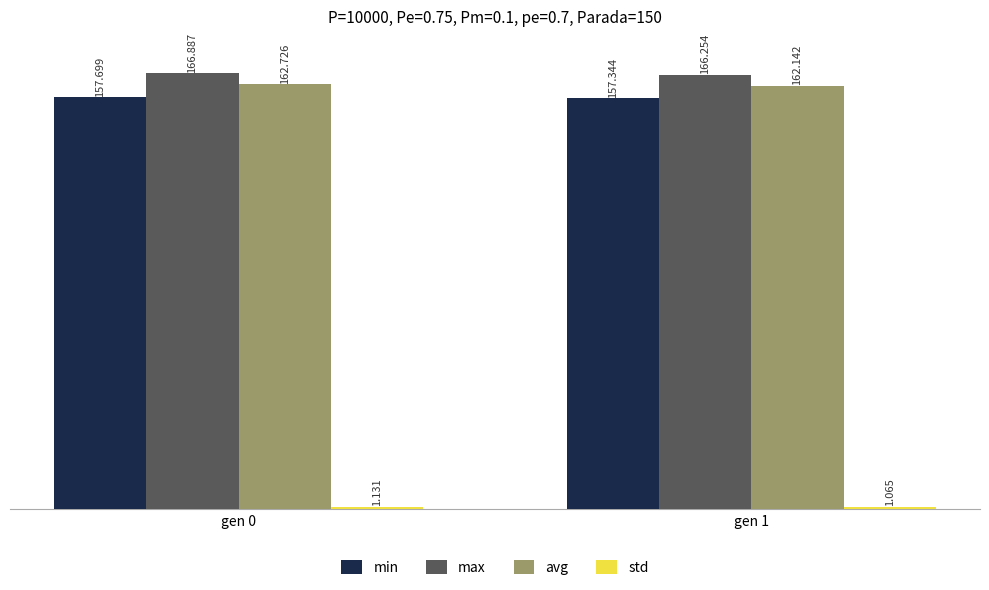

How many bars are there in total?

8